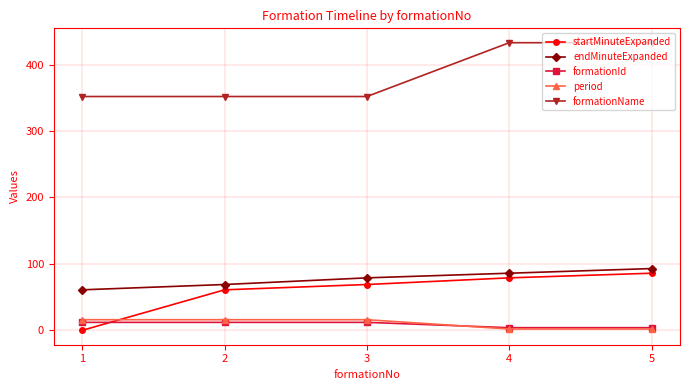

The value of endMinuteExpanded at 1 is 100. True or false?

False